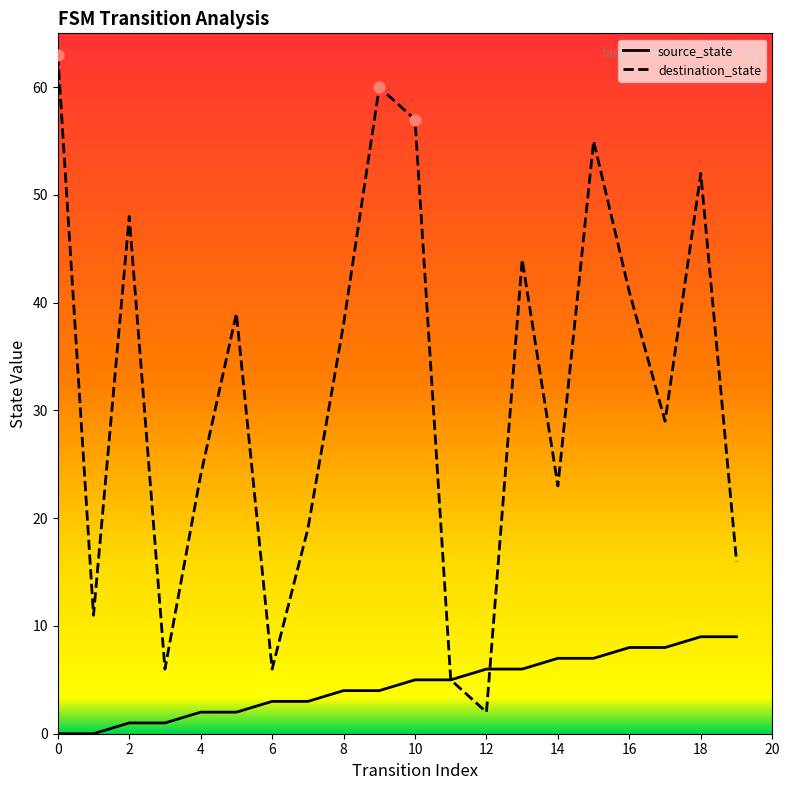

What are all the series names shown in the legend?

source_state, destination_state